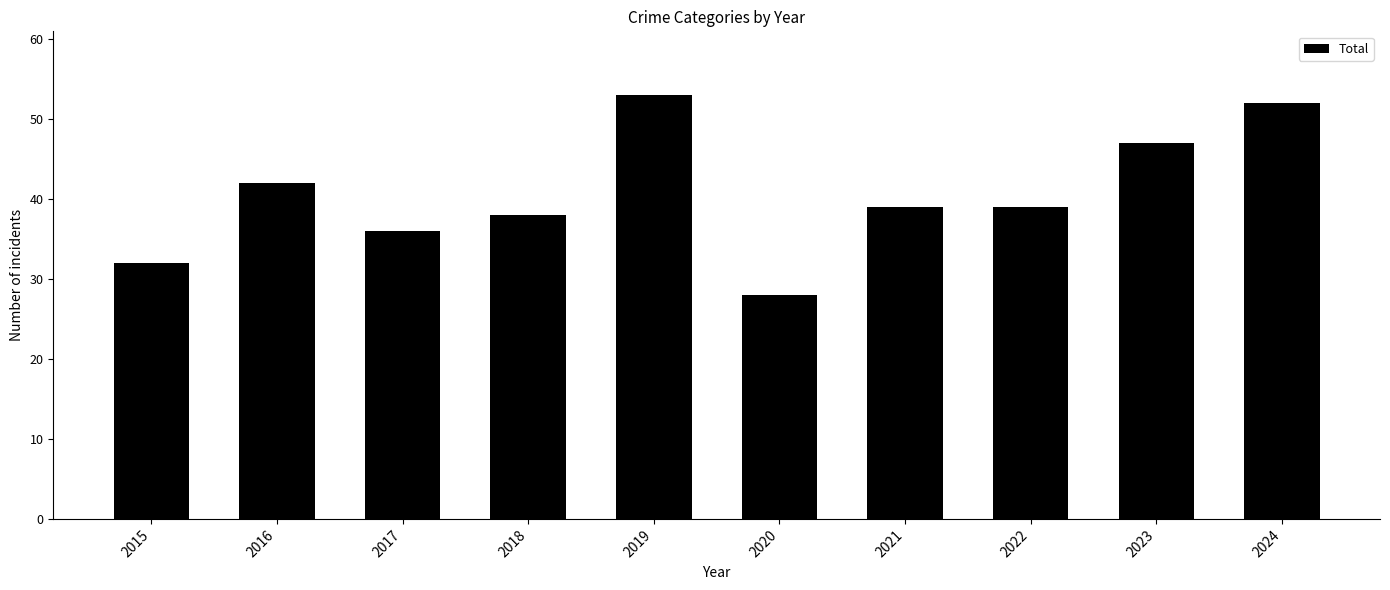

Read the value at 2023.

47